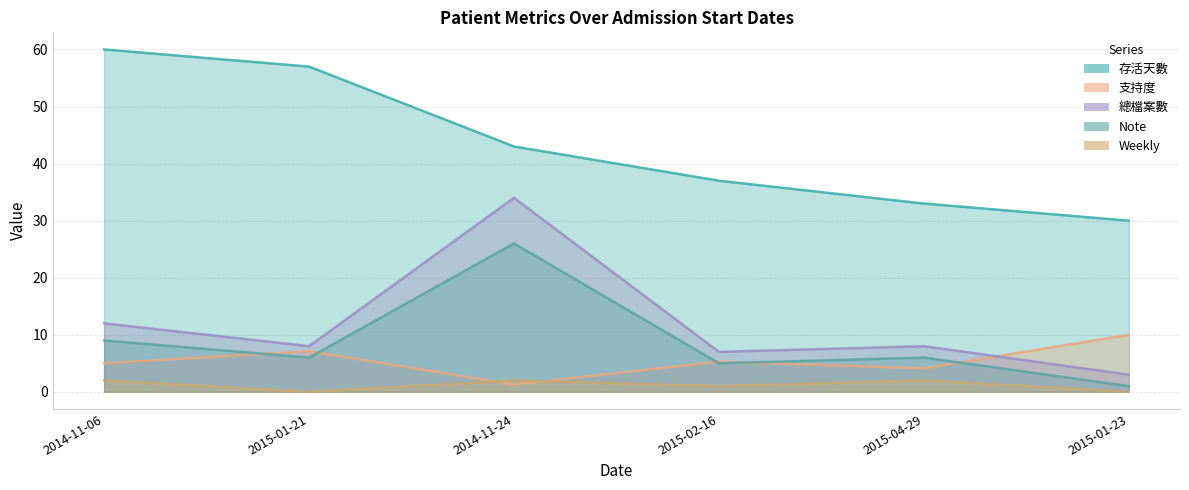

What is the label of the 5th point from the right?

2015-01-21